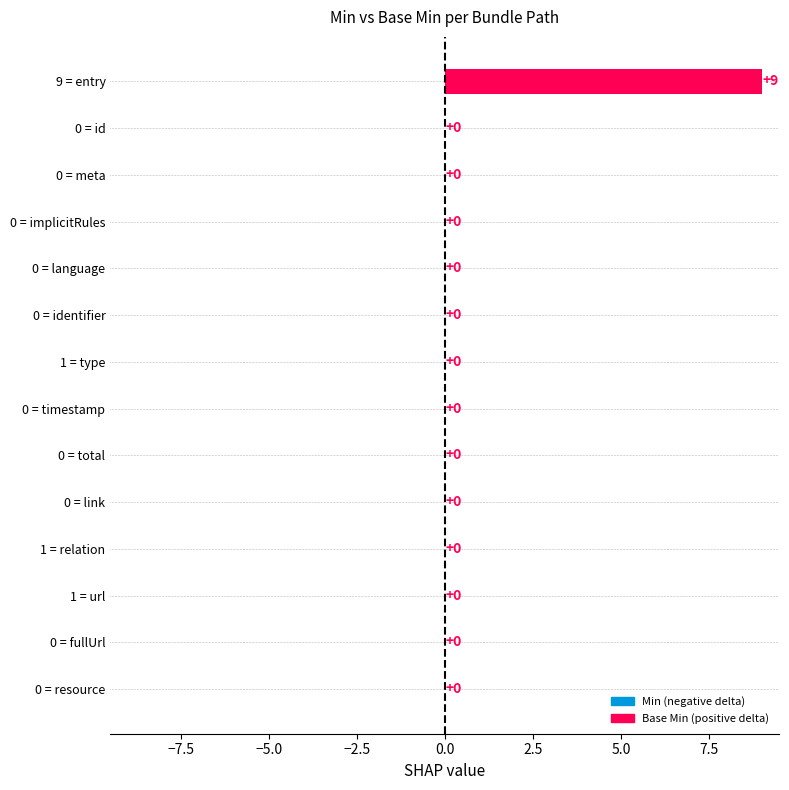

Rank the series at Bundle.type from lowest to highest value.

Min, Base Min